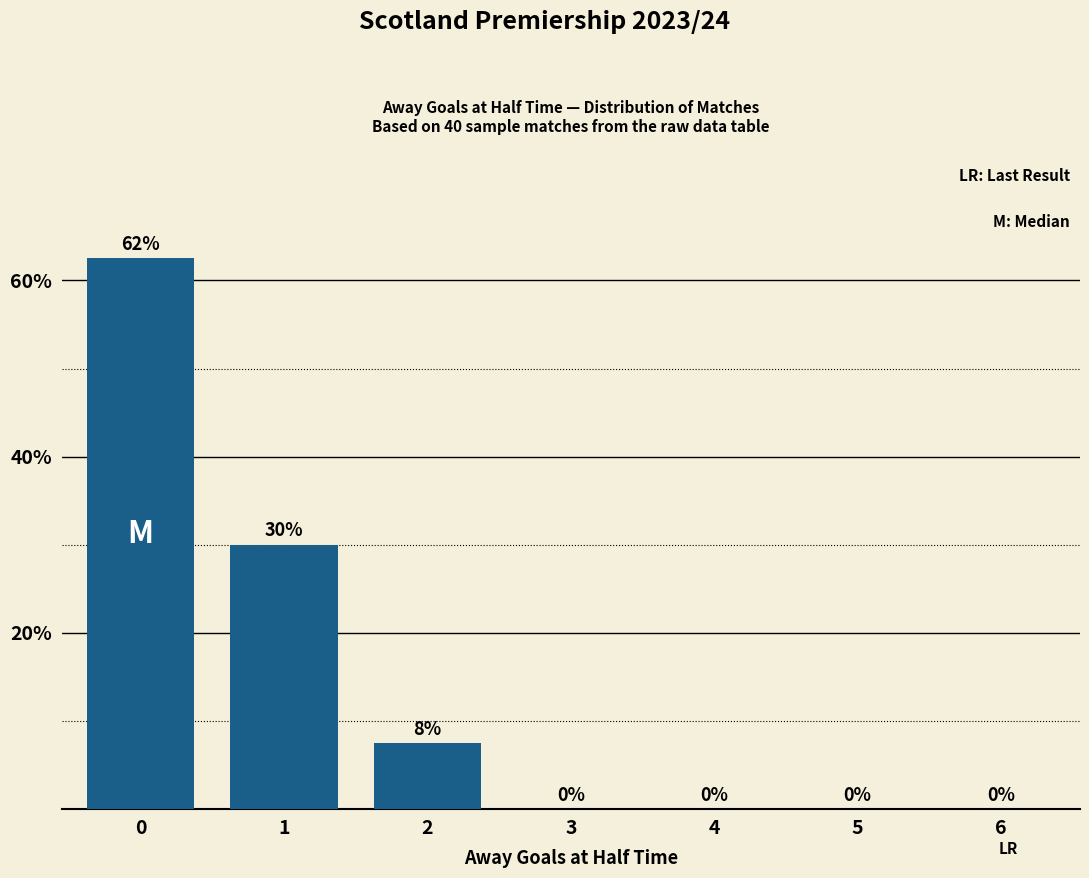

What value does the data have at 0?

62.5